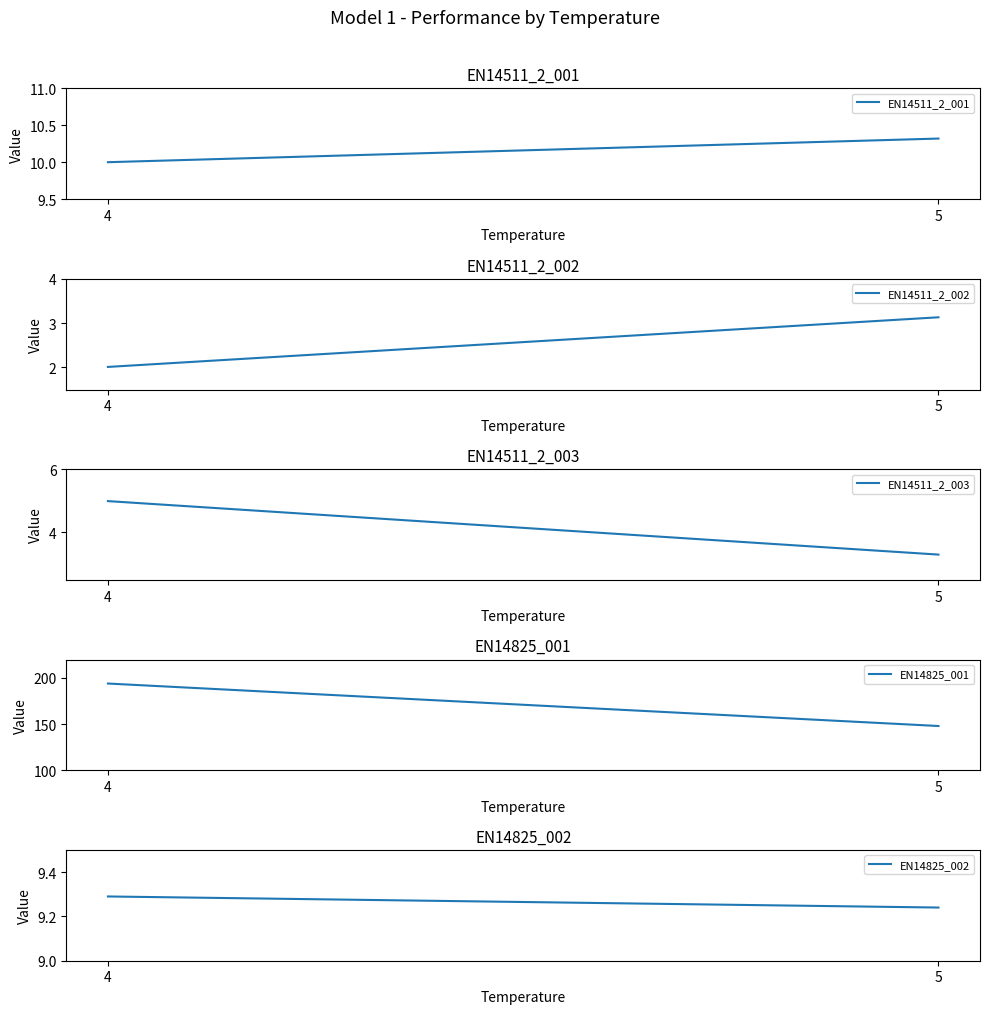

The value of EN14825_001 at 5 is 148.0. True or false?

True